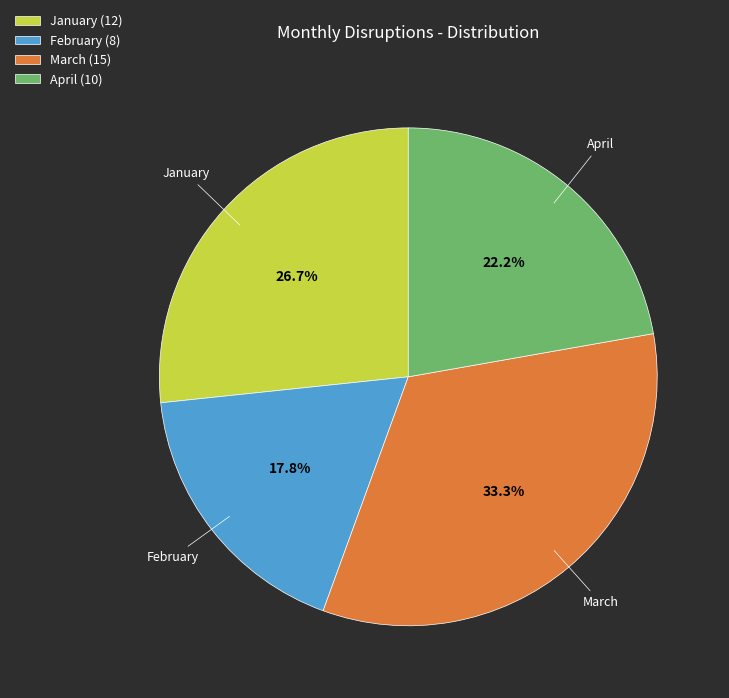

How many slices are in this pie chart?

4